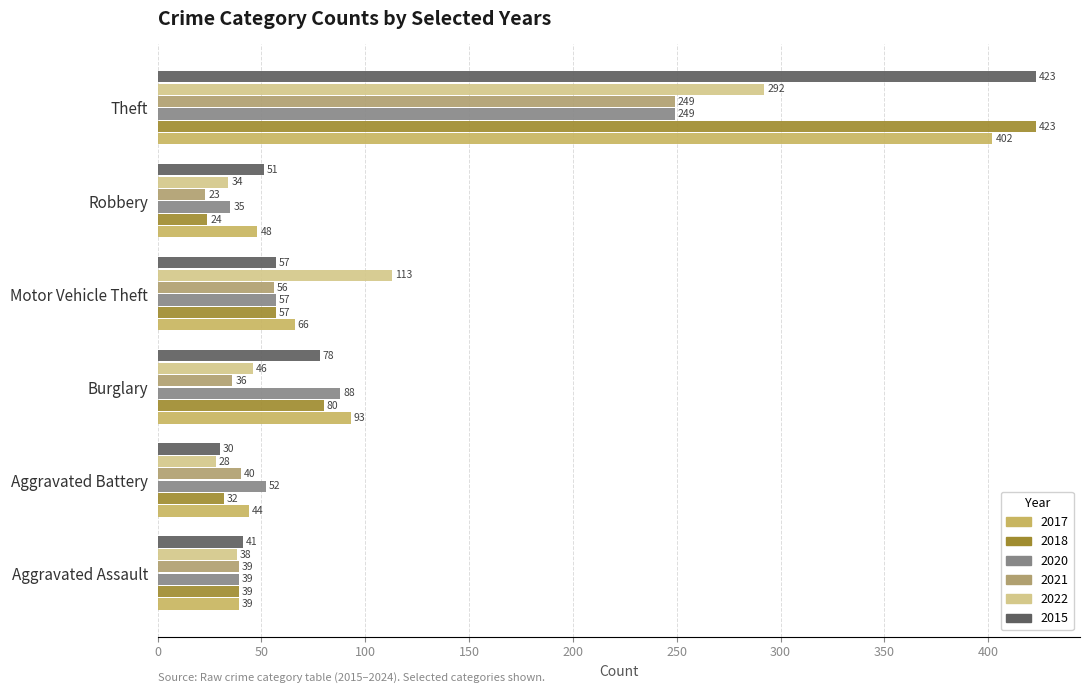

What is the label of the 6th bar from the left?

Theft